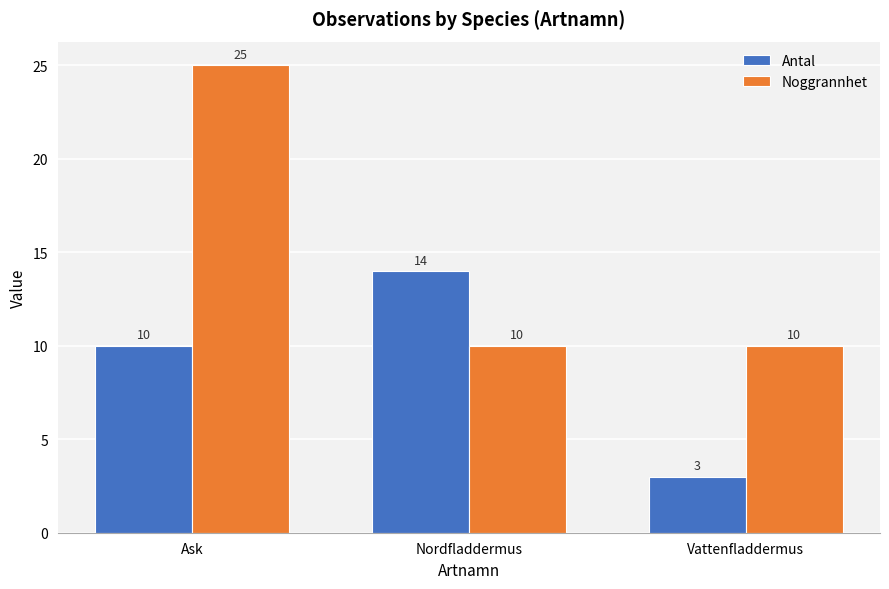

What is the lowest value of the Antal series?

3